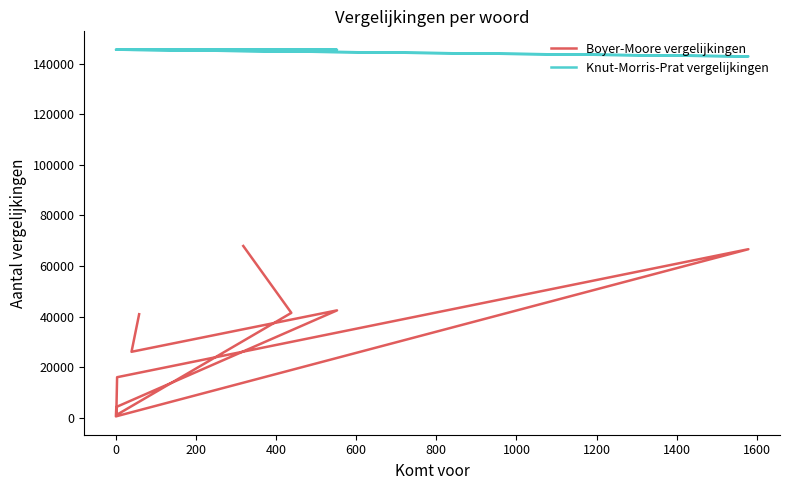

True or false: Knut-Morris-Prat vergelijkingen and Boyer-Moore vergelijkingen intersect in this chart.

False